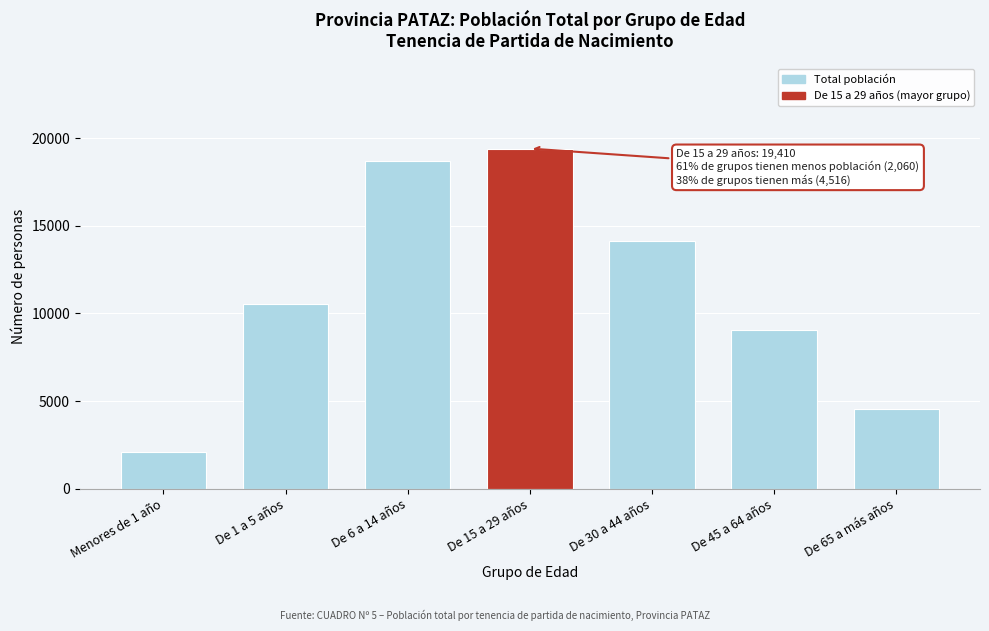

Reading left to right, list all the values displayed in this chart.

2060	10521	18674	19410	14149	9053	4516